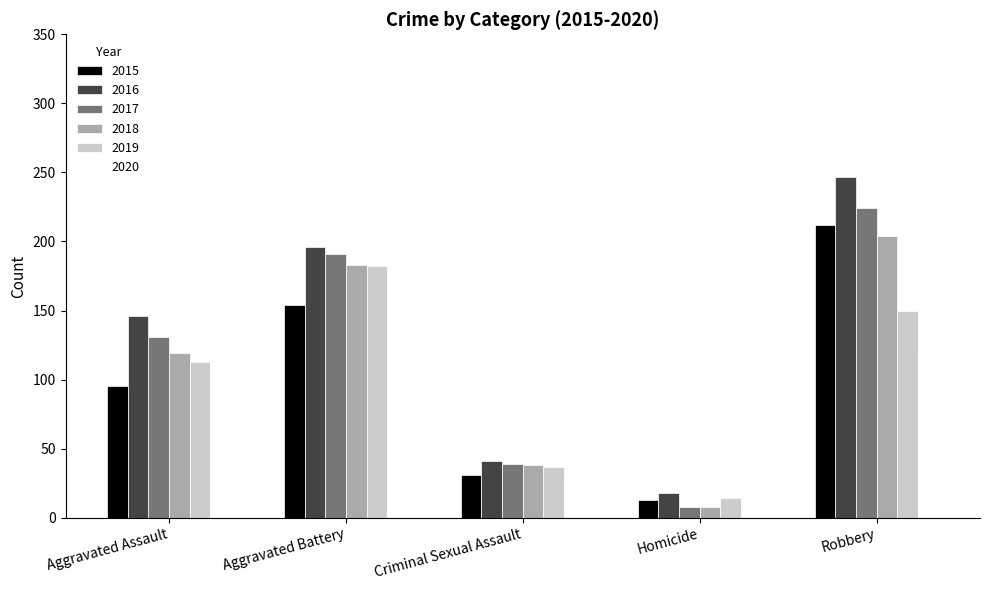

What is the difference between the highest and lowest values at Homicide?

14